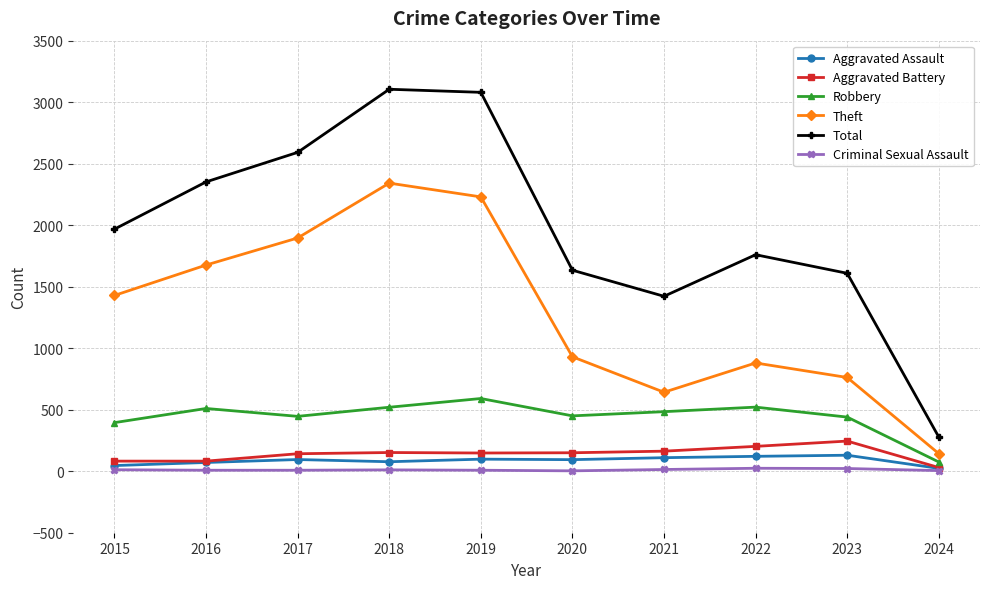

How many lines are shown in the chart?

6